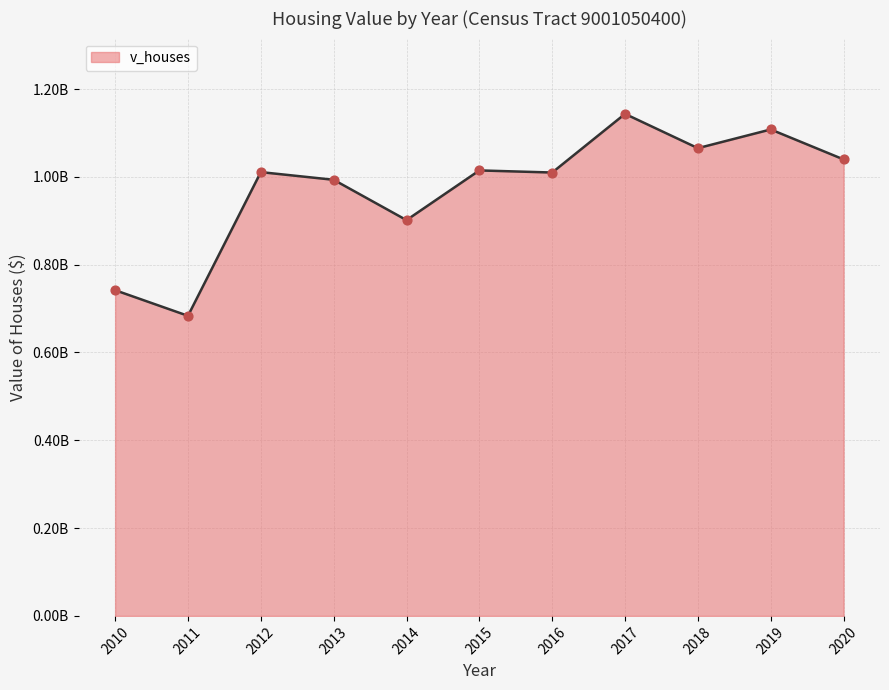

What is the change in value from 2012 to 2017?

+132634000